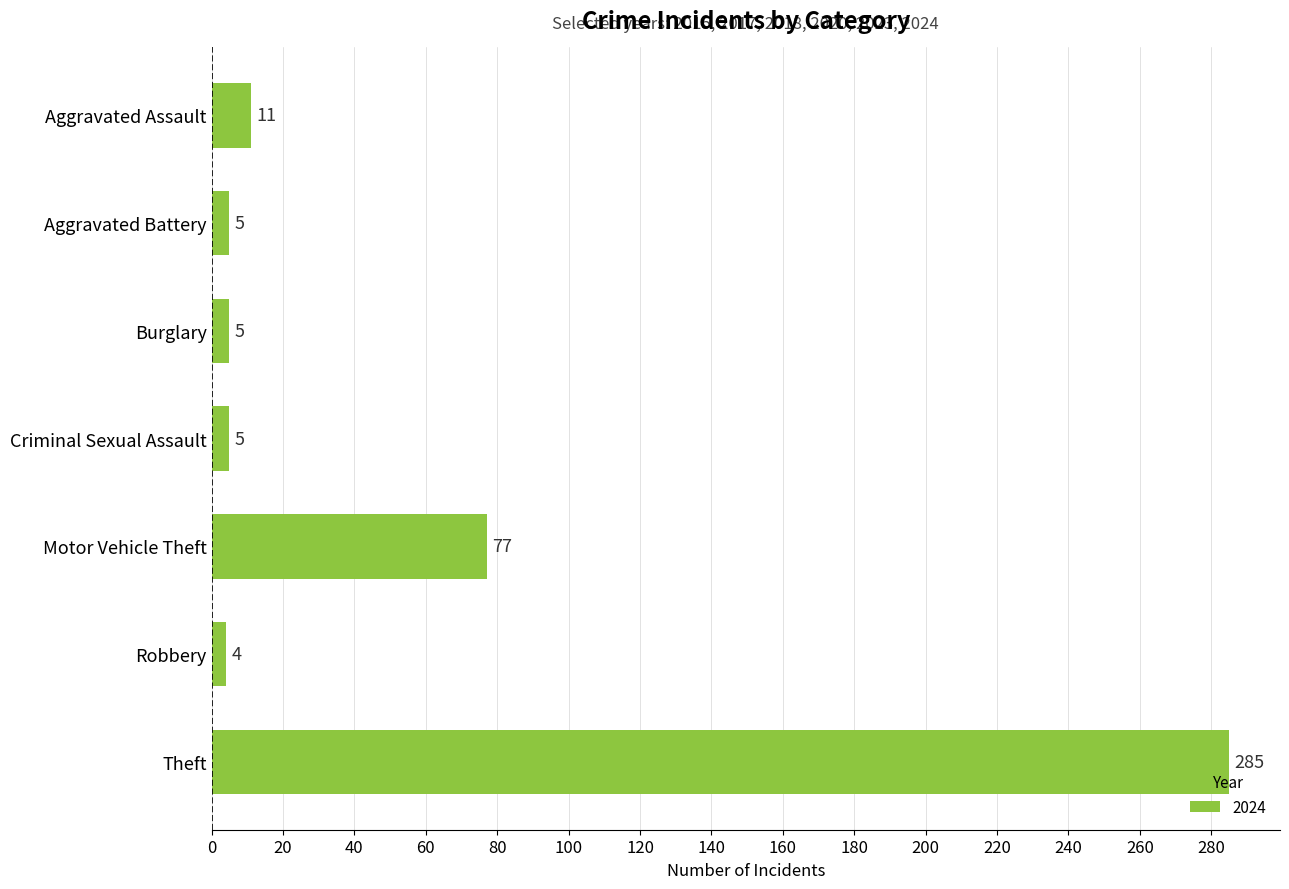

What is the sum of the values at Aggravated Assault and Theft?

296